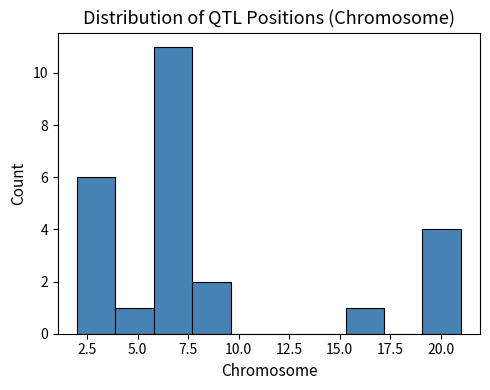

Read against the x-axis, roughly where is the centre of the tallest bar?

7.0